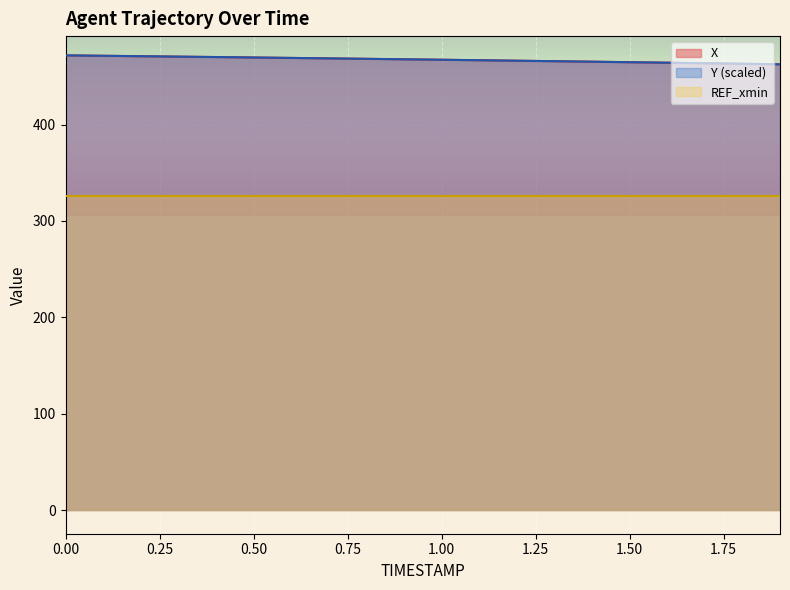

The value of X at 0.50 is 469.7. True or false?

True